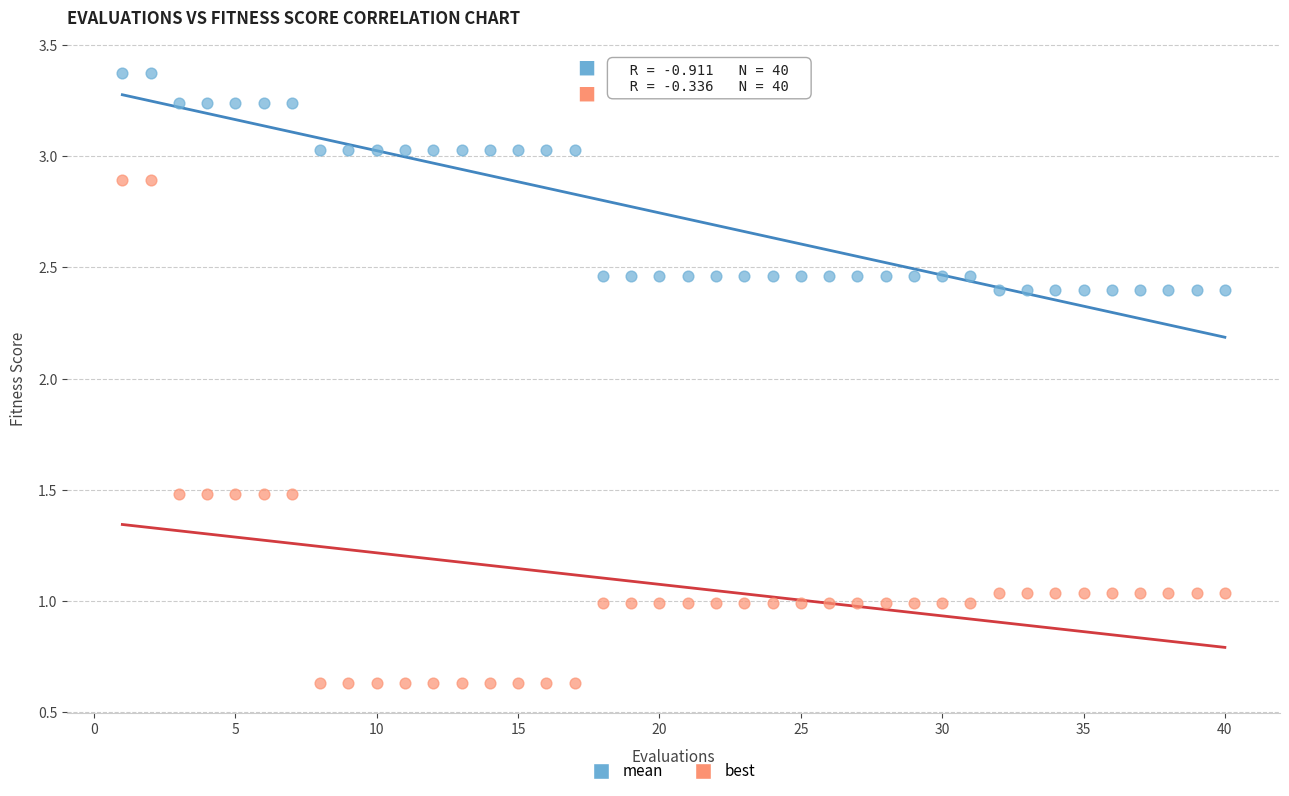

Across all data points, what is the range of X values (max minus min)?

39.0